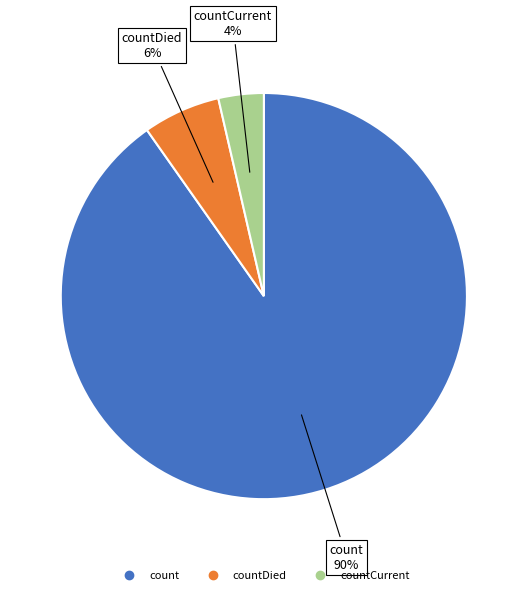

To the nearest percent, what is the average slice percentage?

33%